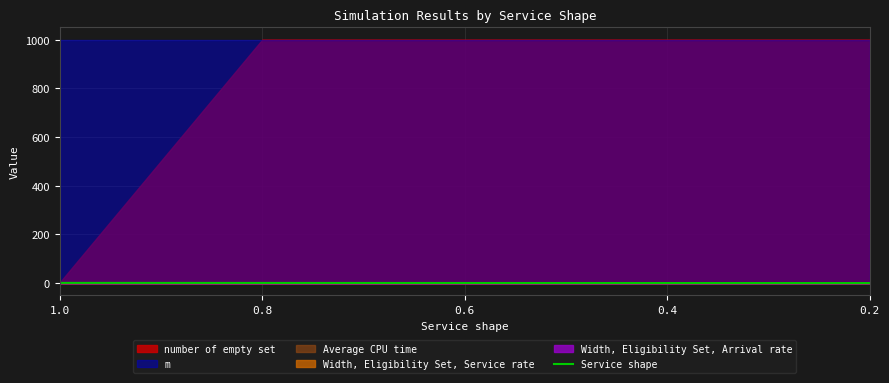

Which has a higher value, 0.8 or 1.0?

1.0